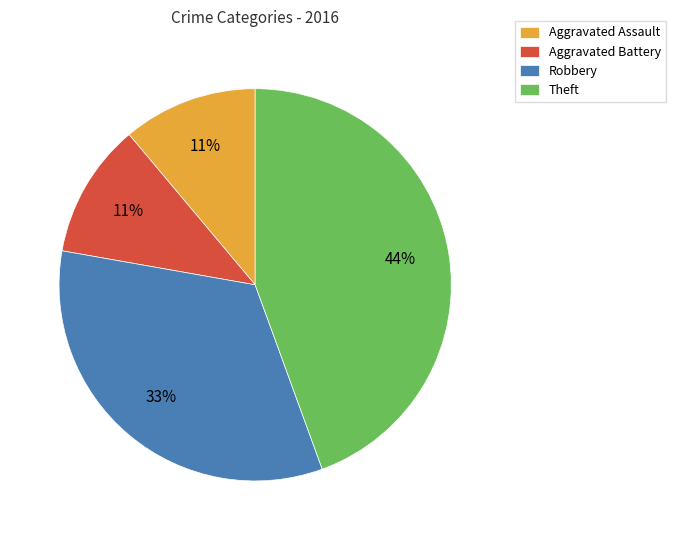

How many slices are in this pie chart?

4